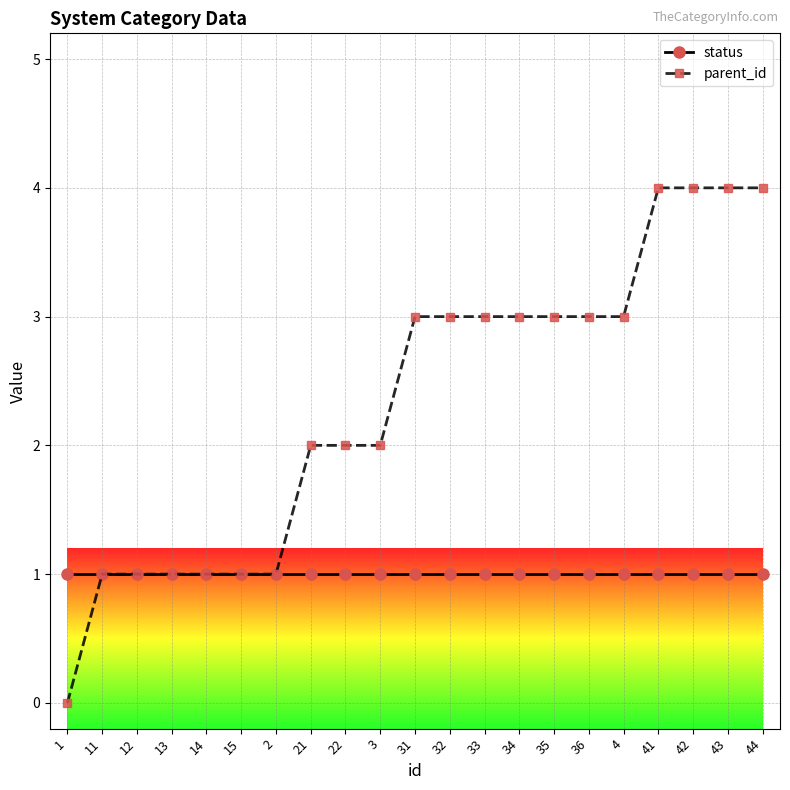

What are all the series names shown in the legend?

status, parent_id